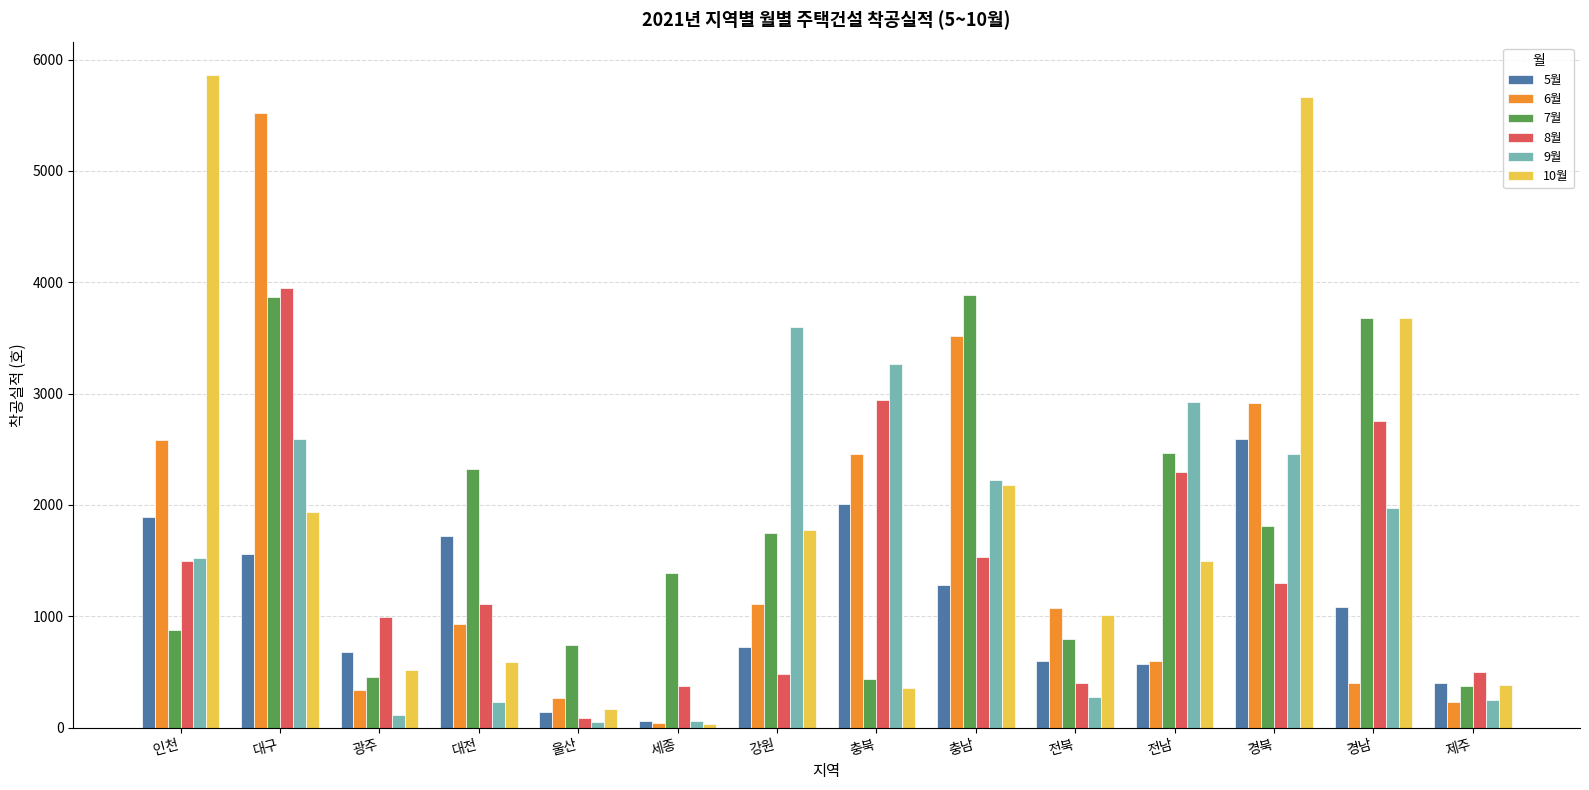

Is the value of 10월 at 대전 greater than the value of 7월 at 경남?

No